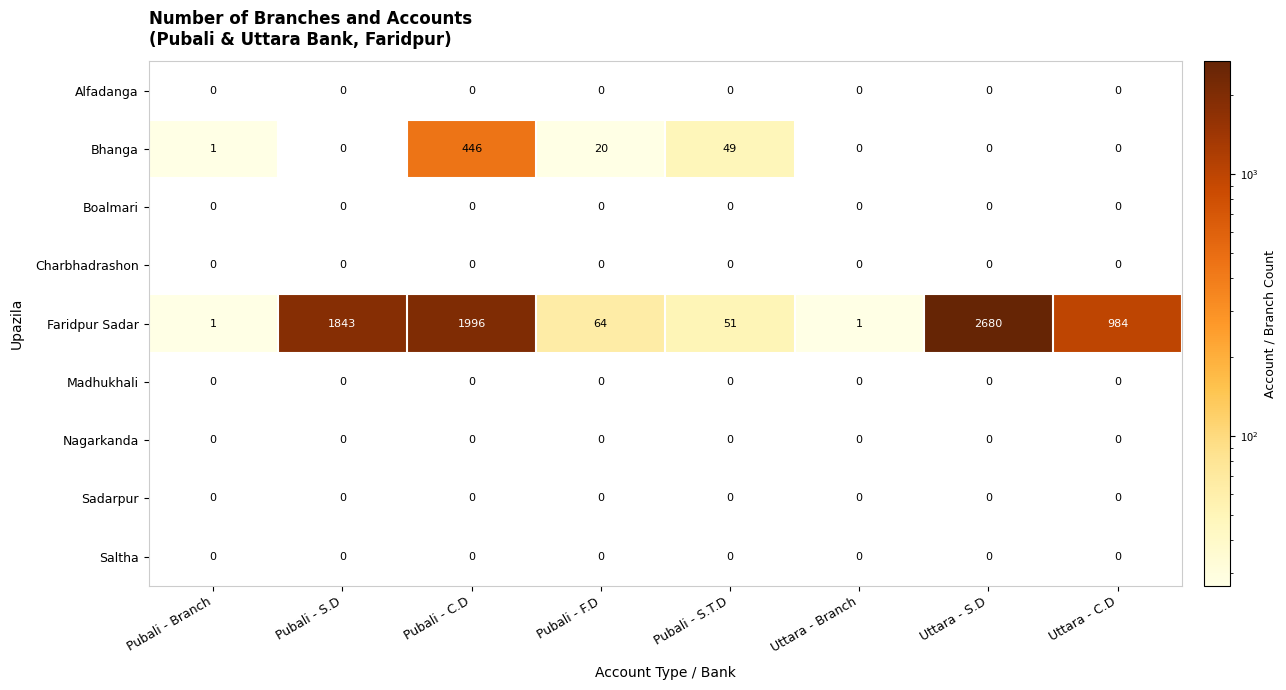

Count the number of categories in the chart.

8